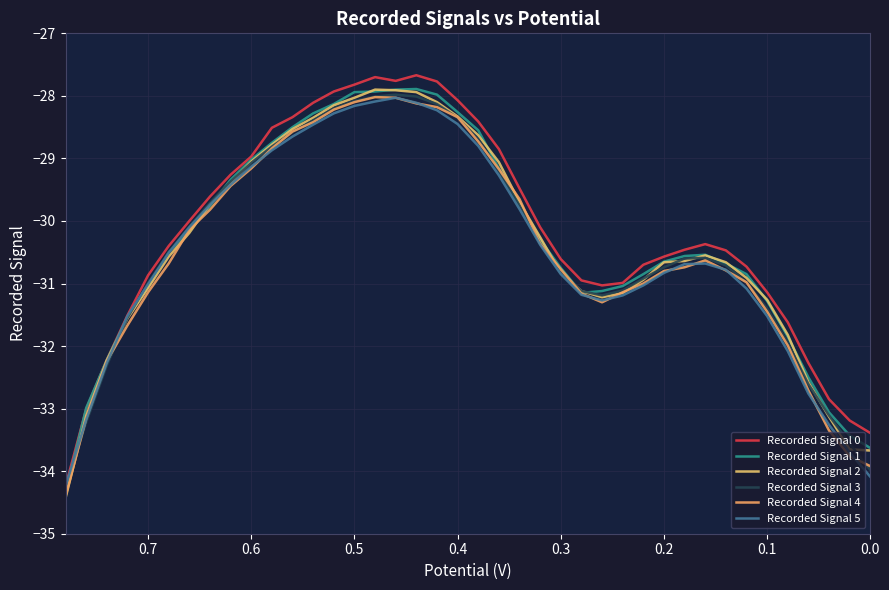

True or false: Recorded Signal 0 and Recorded Signal 5 cross at least once.

False